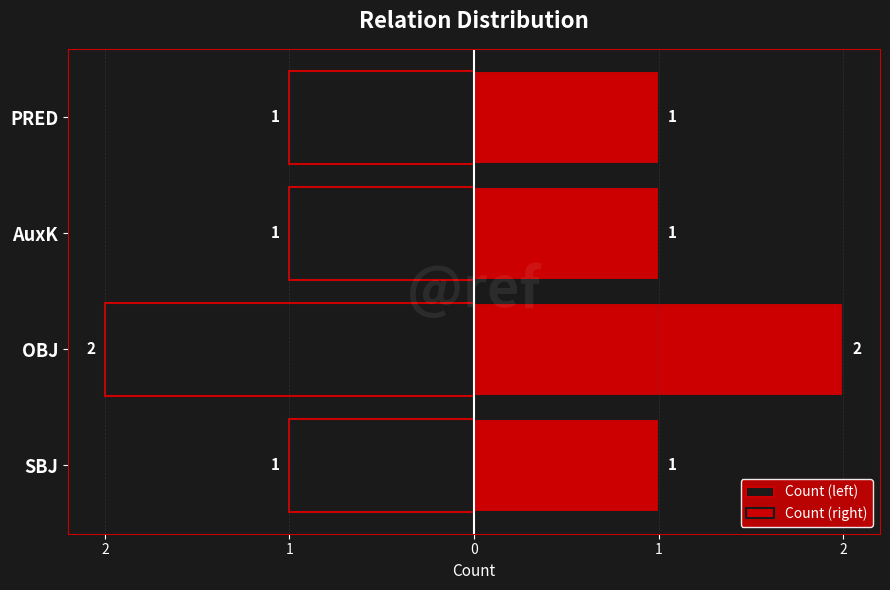

Rank the series at SBJ from highest to lowest value.

Count (right), Count (left)